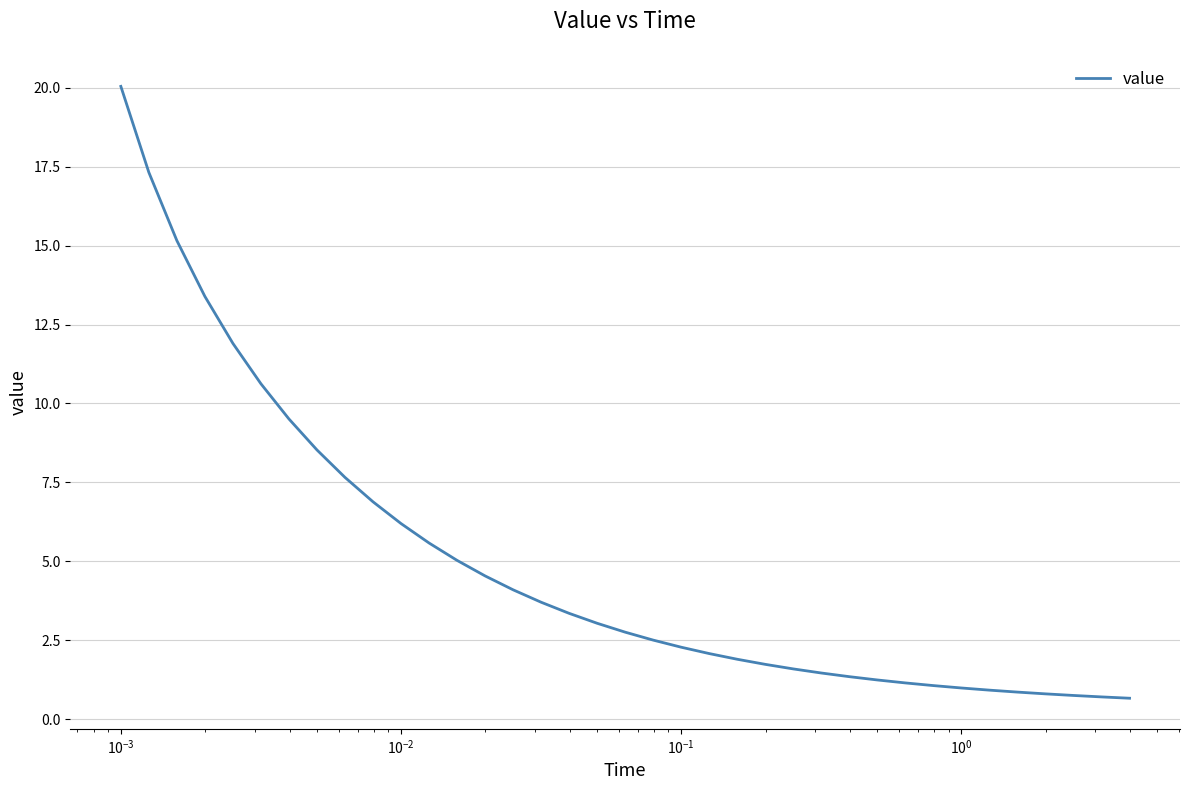

What is the difference between the maximum and minimum values?

19.4